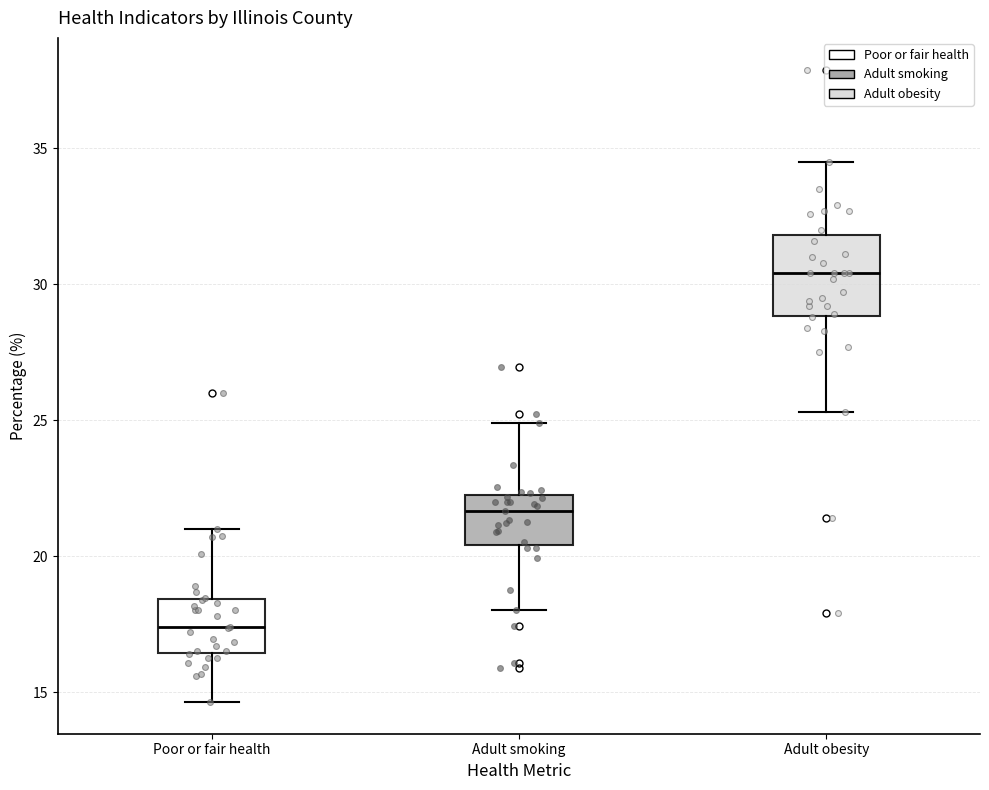

Reading left to right, transcribe this box plot: for each box, give where its median line is, the range the box spans, and where its two whiskers end, as read against the y-axis. The values are not printed on the chart, so give them approximately, as read against the axis.

Poor or fair health: median 17.5, box 16.5 to 18.5, whiskers 14.5 to 21.0
Adult smoking: median 21.5, box 20.5 to 22.0, whiskers 18.0 to 25.0
Adult obesity: median 30.5, box 29.0 to 32.0, whiskers 25.5 to 34.5